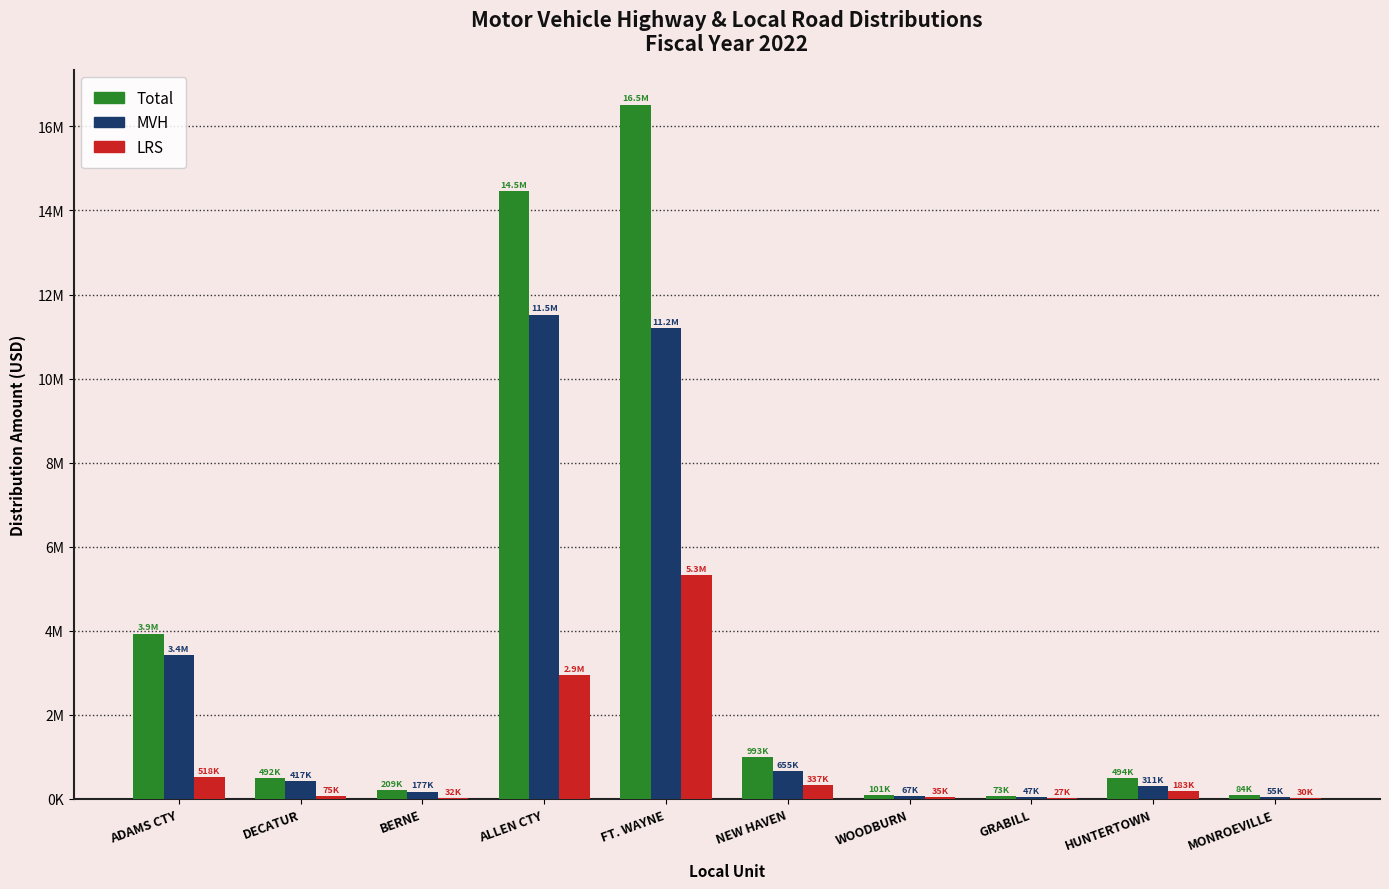

Where is LRS nearest to the value 2672868?

ALLEN CTY